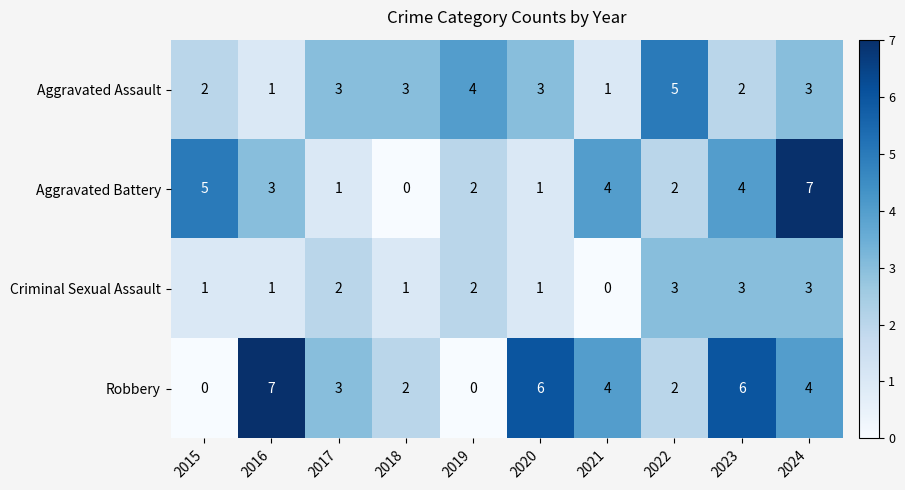

At which category is the sum across all series the highest?

2024